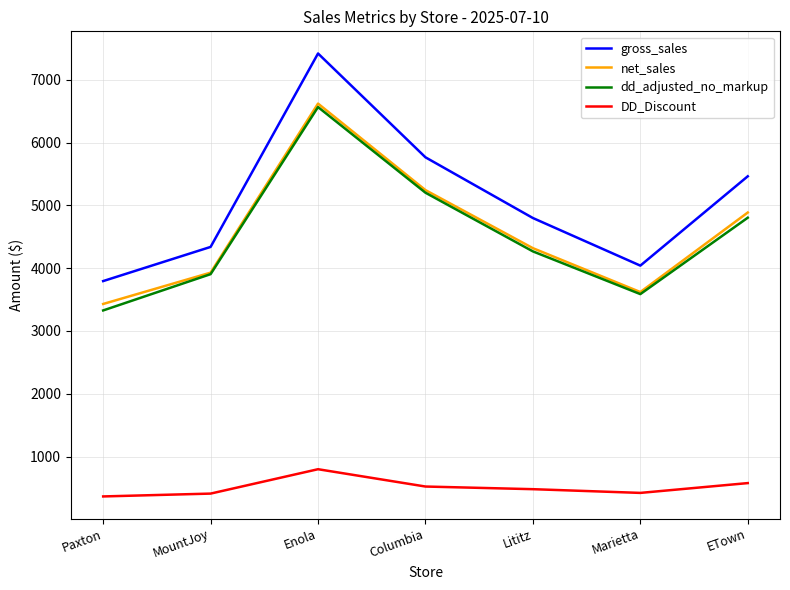

How many interior local peaks does the gross_sales series have?

1